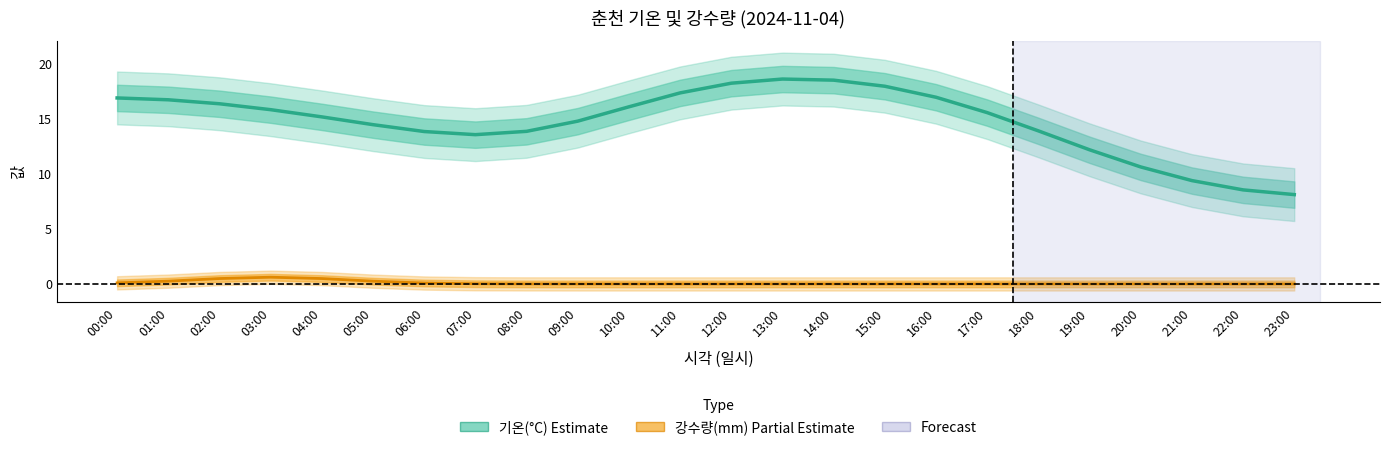

What is the change in value from 18:00 to 21:00?

-4.5